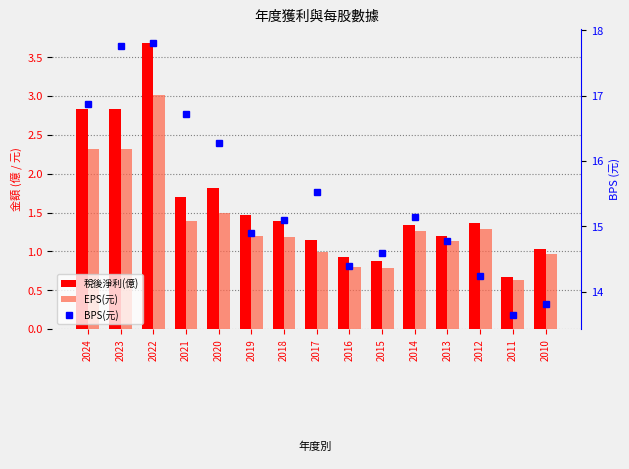

What is the difference between the second highest and second lowest values in the 稅後淨利(億) series?

2.0